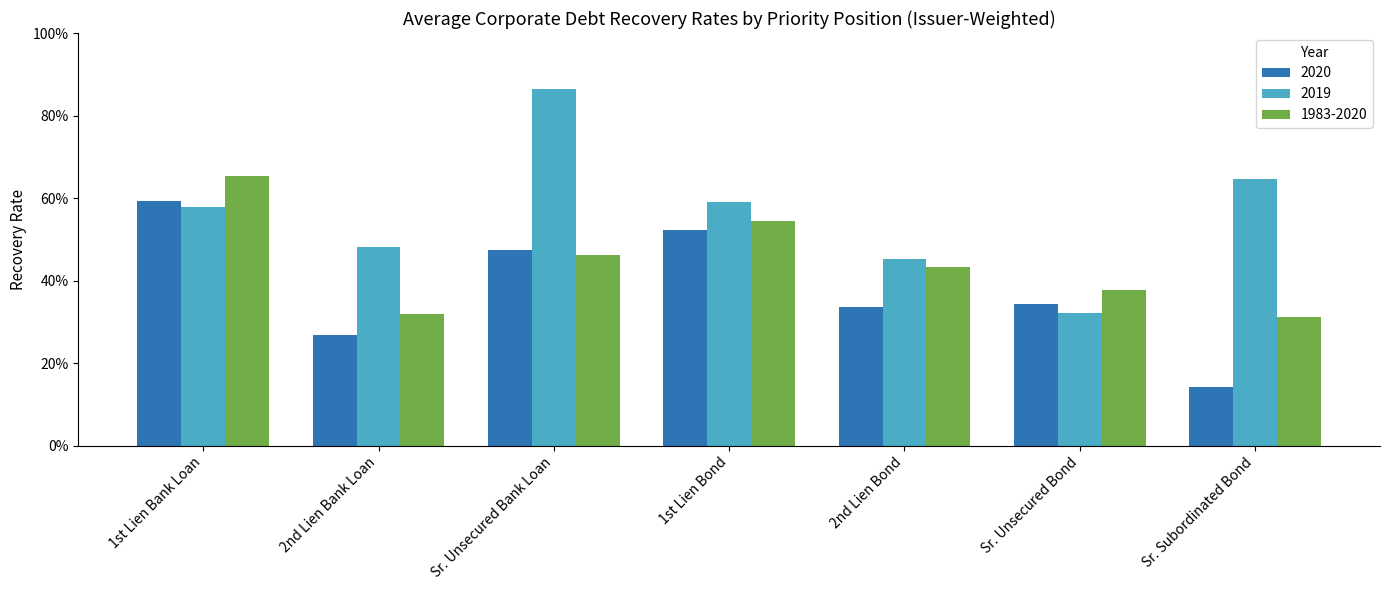

Rank the series at 2nd Lien Bank Loan from lowest to highest value.

2020, 1983-2020, 2019